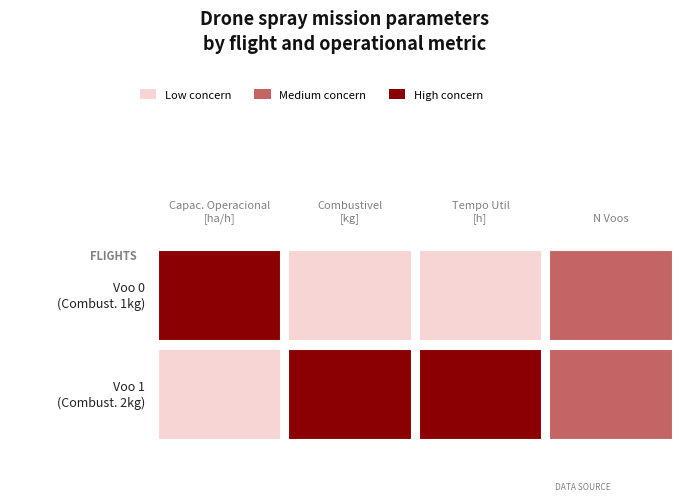

What is the maximum value for N Voos?

30.0